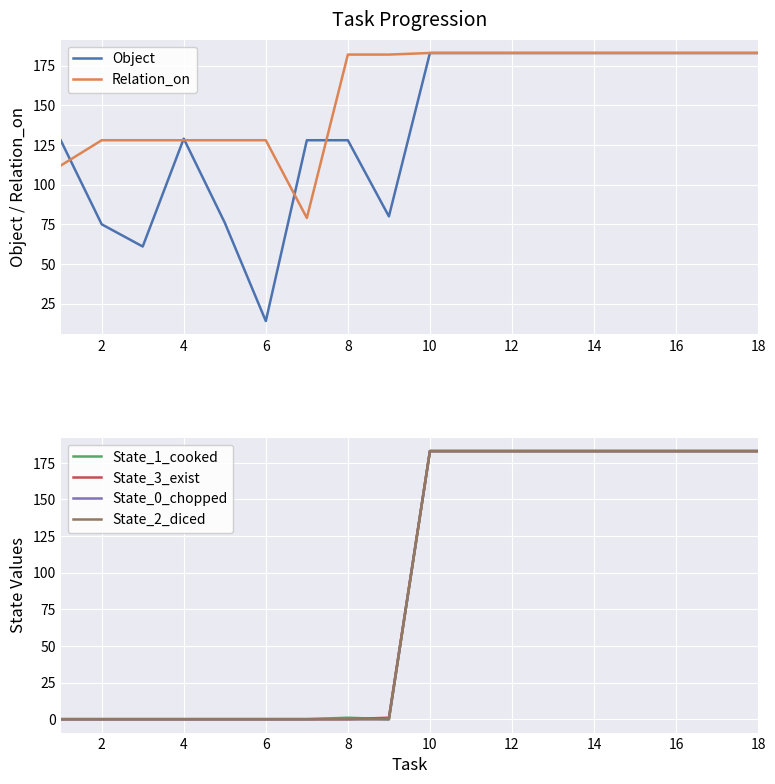

Rank the series by their maximum value, from highest to lowest.

Object, Relation_on, State_1_cooked, State_3_exist, State_0_chopped, State_2_diced